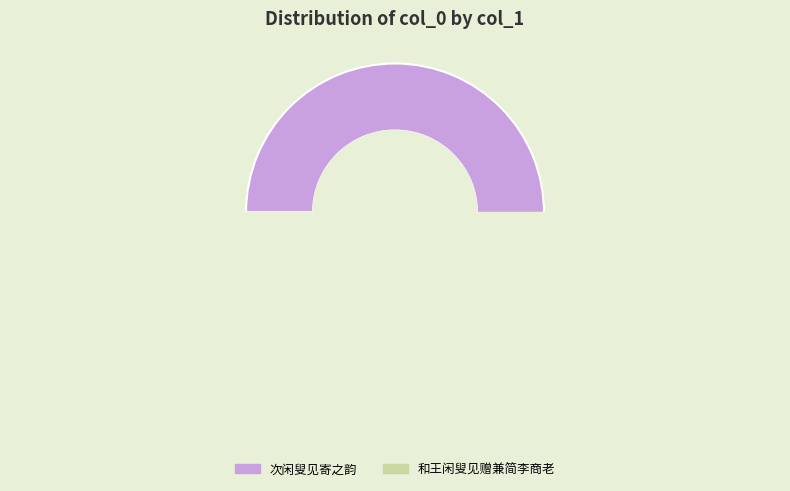

To the nearest percent, what is the average slice percentage?

50%